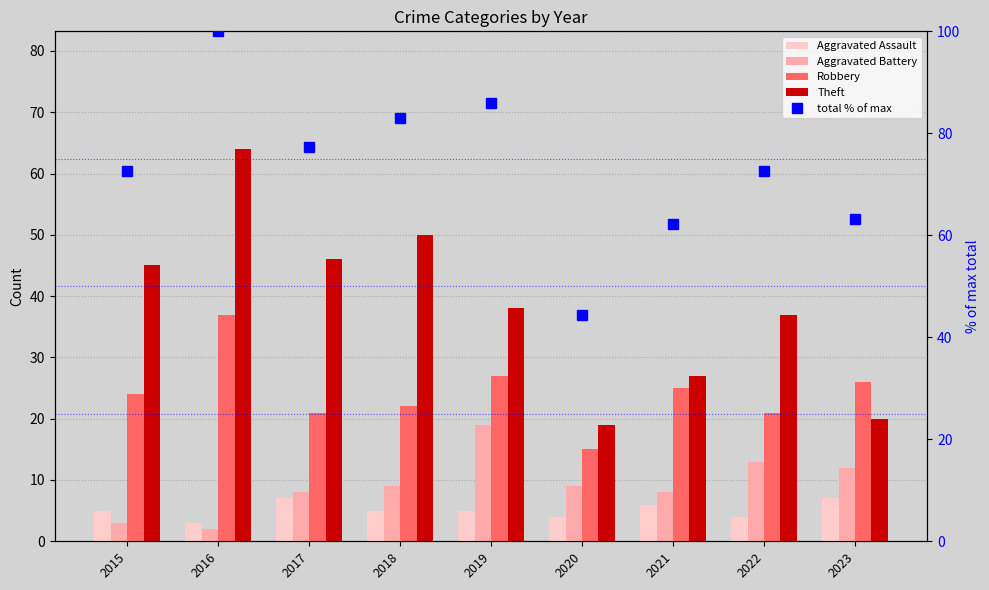

What are all the series names shown in the legend?

Aggravated Assault, Aggravated Battery, Robbery, Theft, total % of max